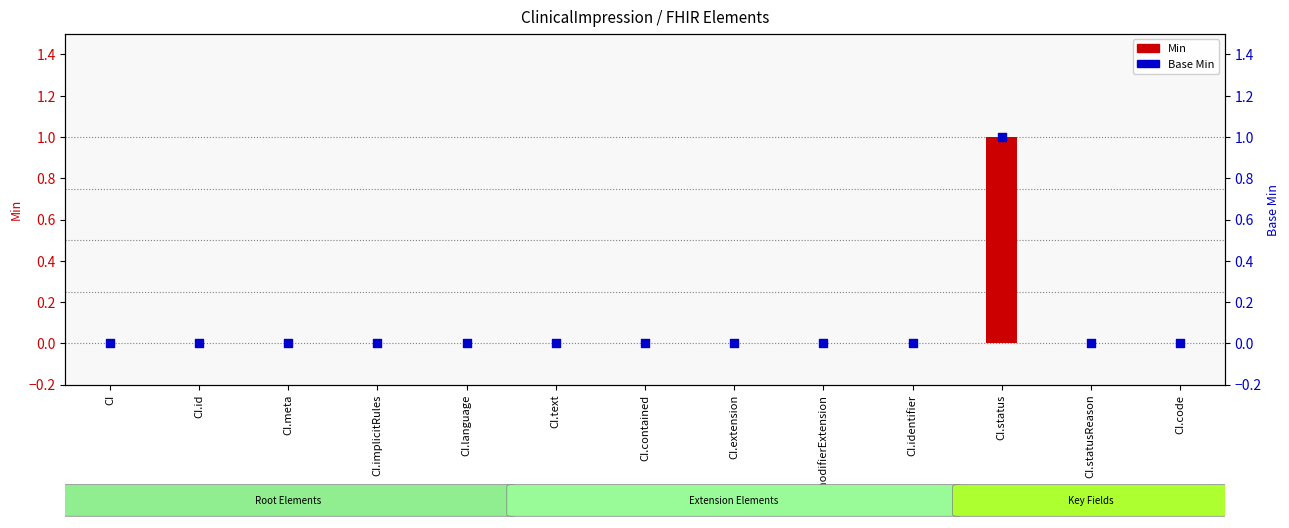

At how many categories does at least one series exceed 0?

1